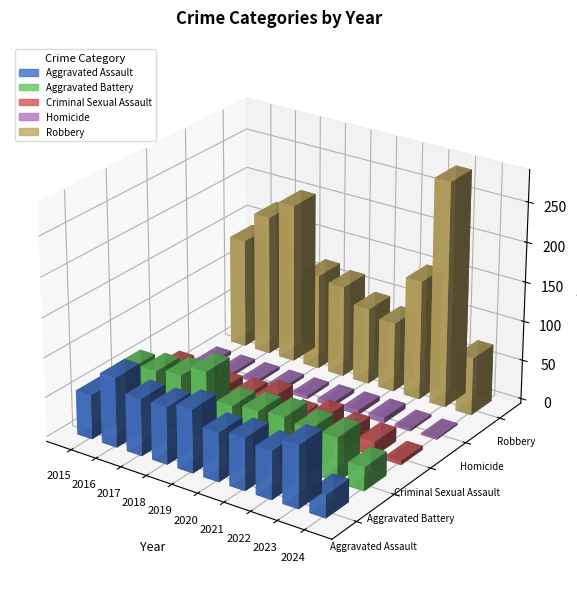

Count the number of categories in the chart.

10